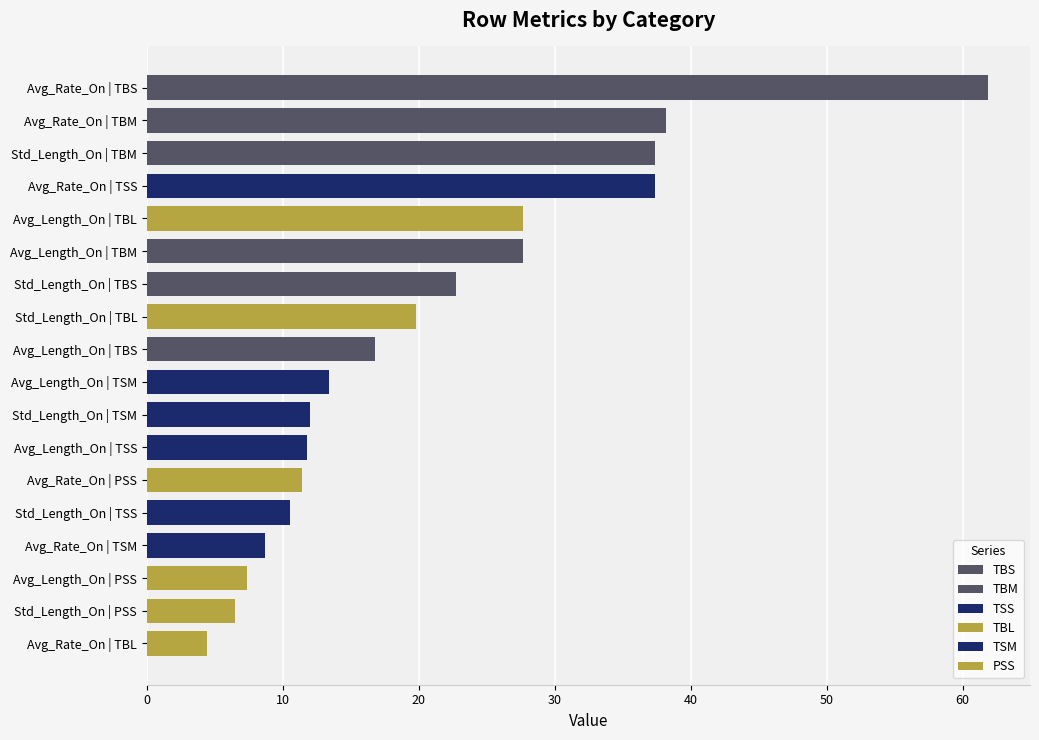

Reading left to right, list all the values displayed in this chart.

TSS: Avg_Rate_On=37.4	Avg_Length_On=11.8	Std_Length_On=10.5
TSM: Avg_Rate_On=8.7	Avg_Length_On=13.4	Std_Length_On=12.0
TBS: Avg_Rate_On=61.9	Avg_Length_On=16.8	Std_Length_On=22.7
TBM: Avg_Rate_On=38.2	Avg_Length_On=27.7	Std_Length_On=37.4
TBL: Avg_Rate_On=4.4	Avg_Length_On=27.7	Std_Length_On=19.8
PSS: Avg_Rate_On=11.4	Avg_Length_On=7.4	Std_Length_On=6.5